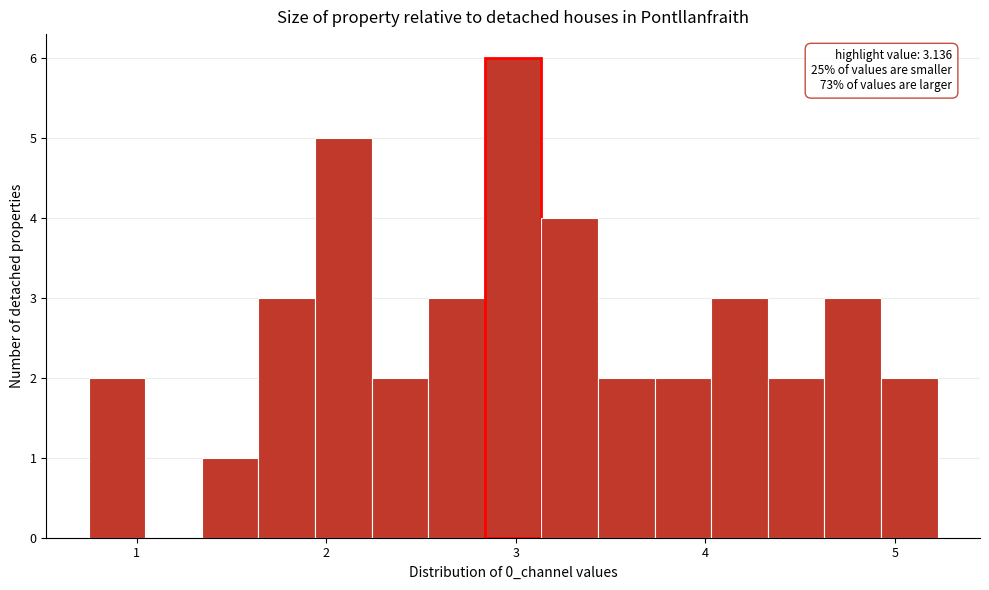

Read against the x-axis, roughly where is the centre of the tallest bar?

3.0